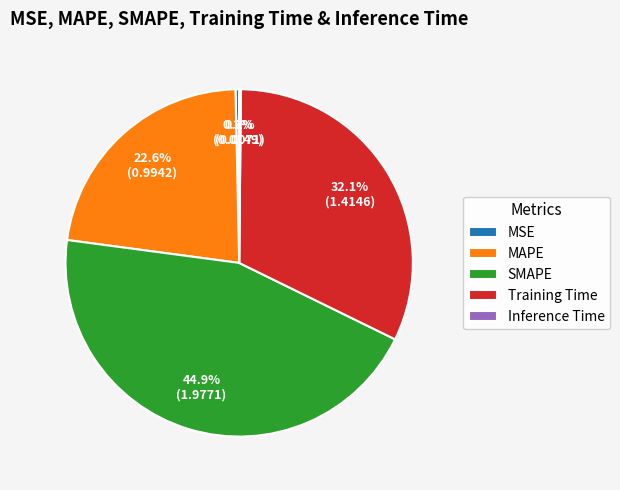

Is there a majority slice in this chart?

No